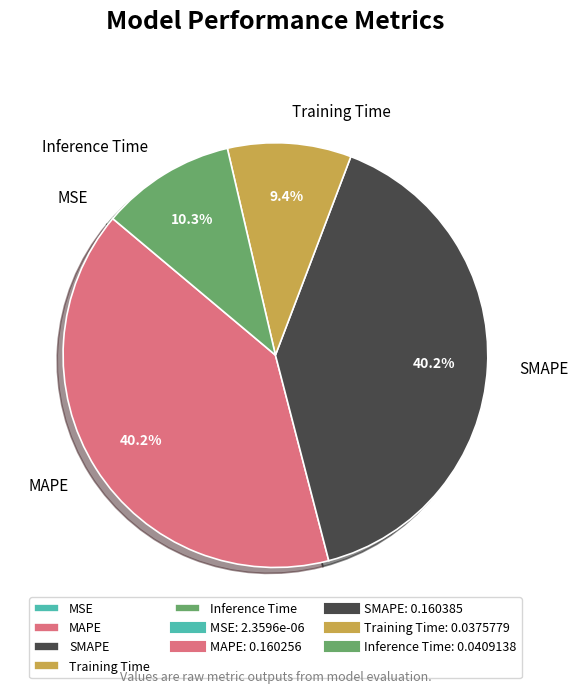

Is Inference Time the majority of the pie?

No